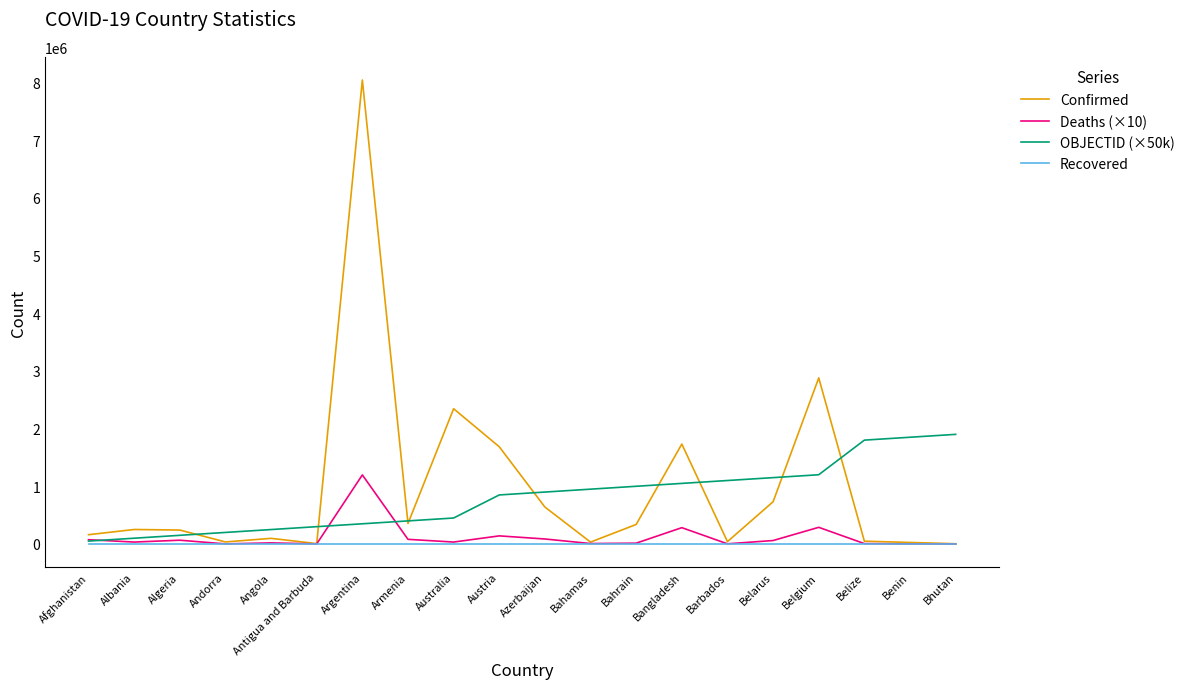

What position from the right is Austria?

11